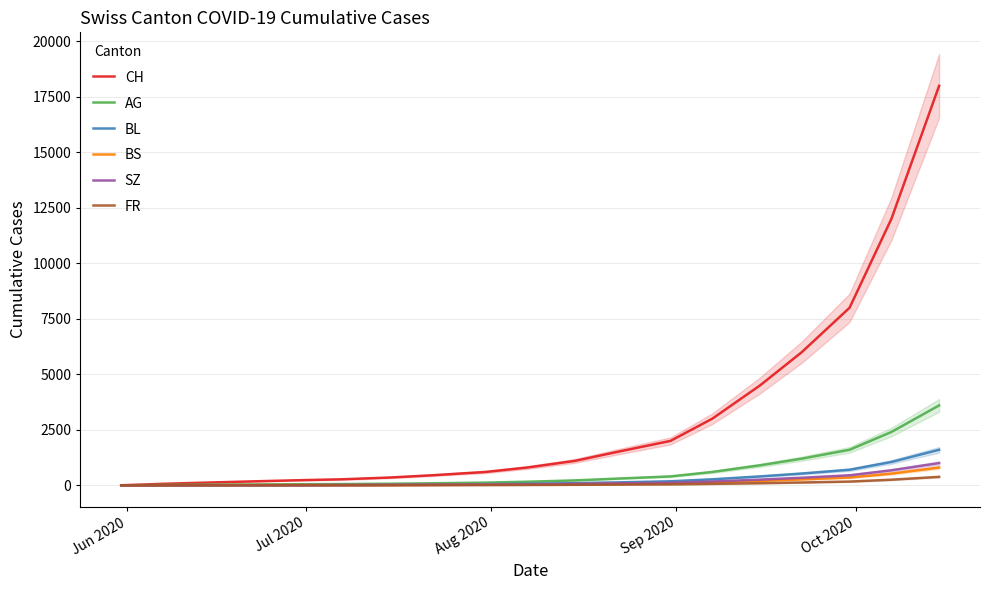

What is the highest value of the BS series?

800